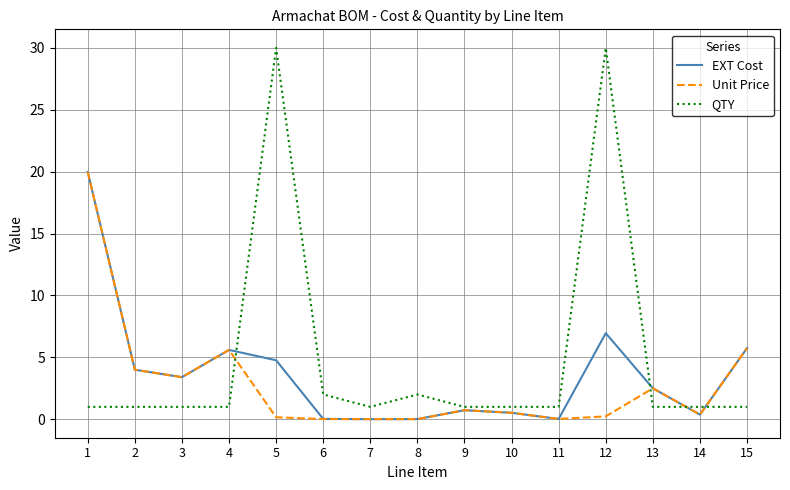

At how many categories does at least one series exceed 11?

3